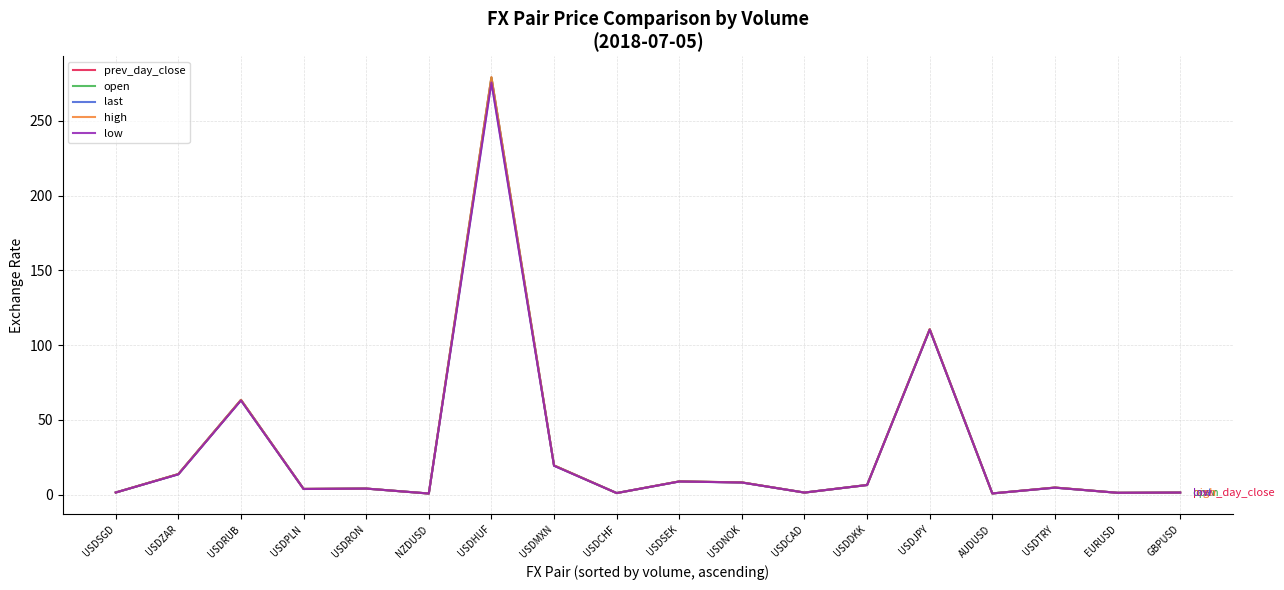

Where is high nearest to the value 139?

USDJPY